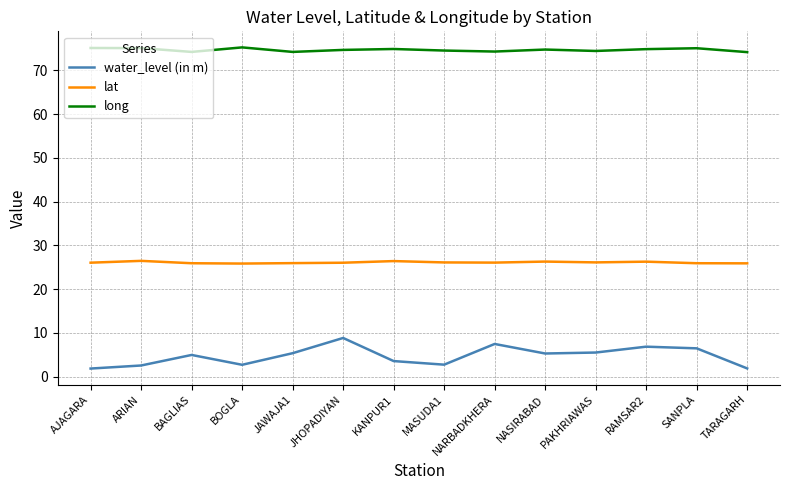

At how many categories does at least one series exceed 7?

14